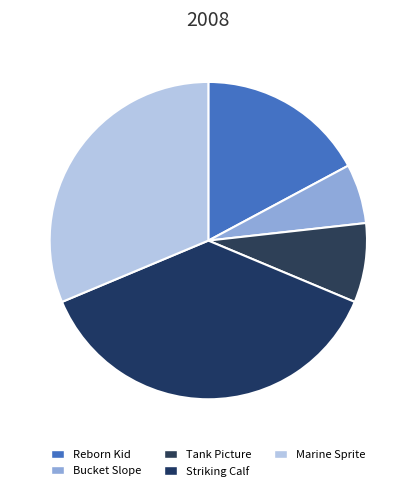

To the nearest percent, what portion does Tank Picture represent?

8%